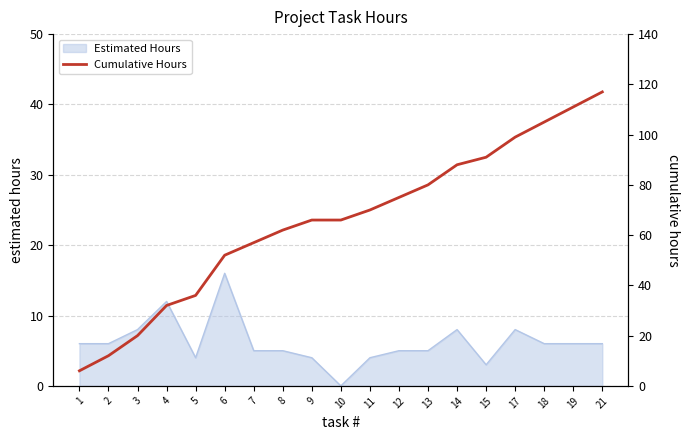

Reading left to right, what are all the values shown in this chart?

6	12	20	32	36	52	57	62	66	66	70	75	80	88	91	99	105	111	117